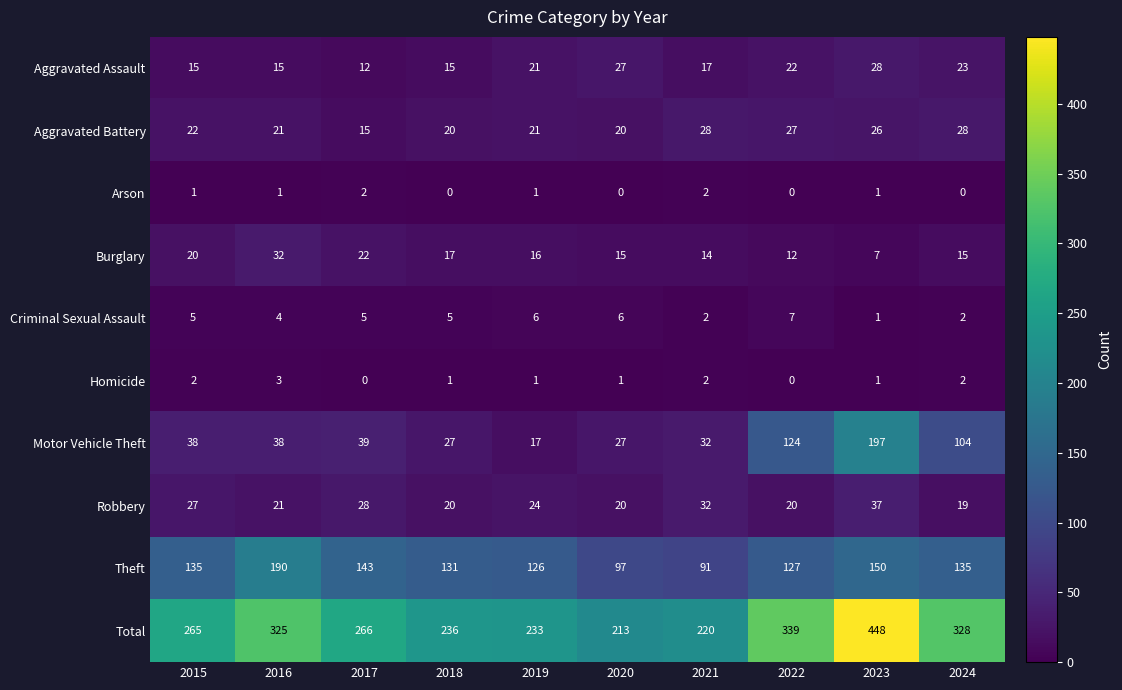

What is the total value across all series at 2019?

466